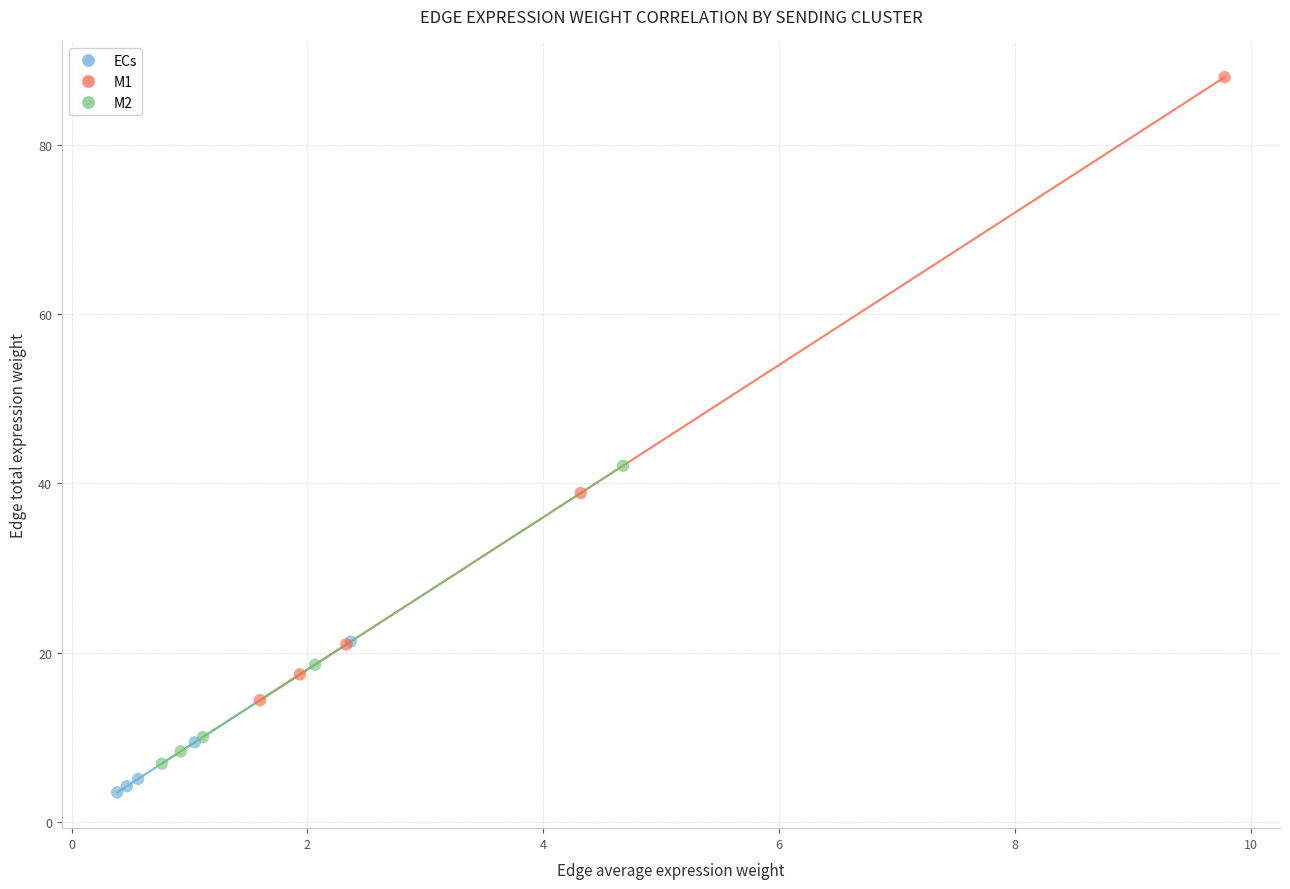

Which series has the largest Y range (max minus min)?

M1